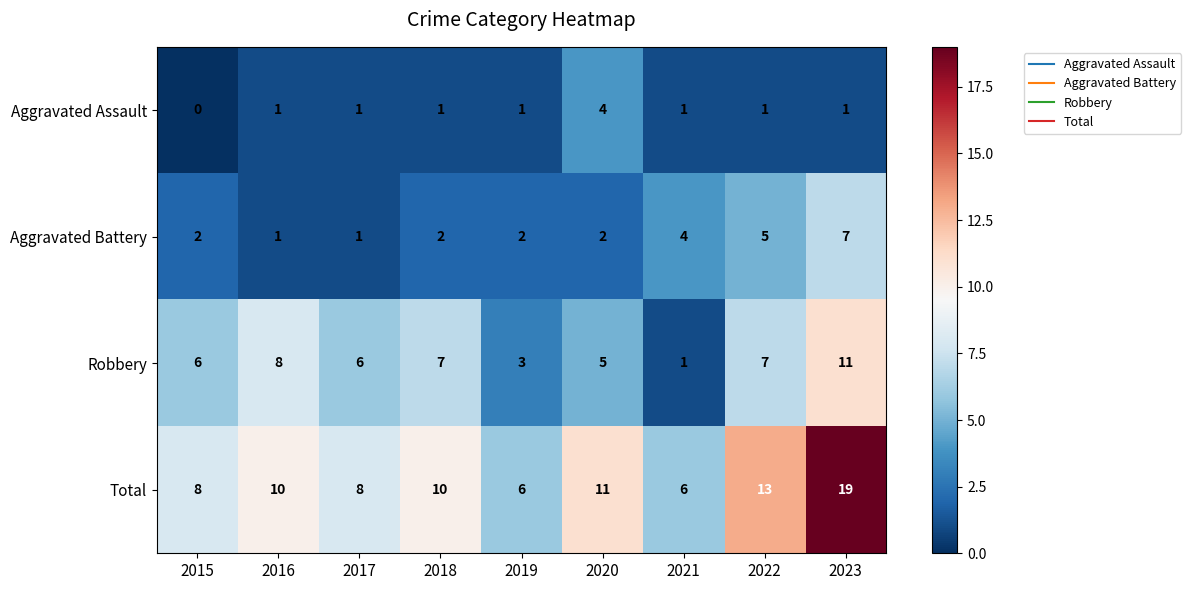

How many Aggravated Battery values are between 2 and 4?

5